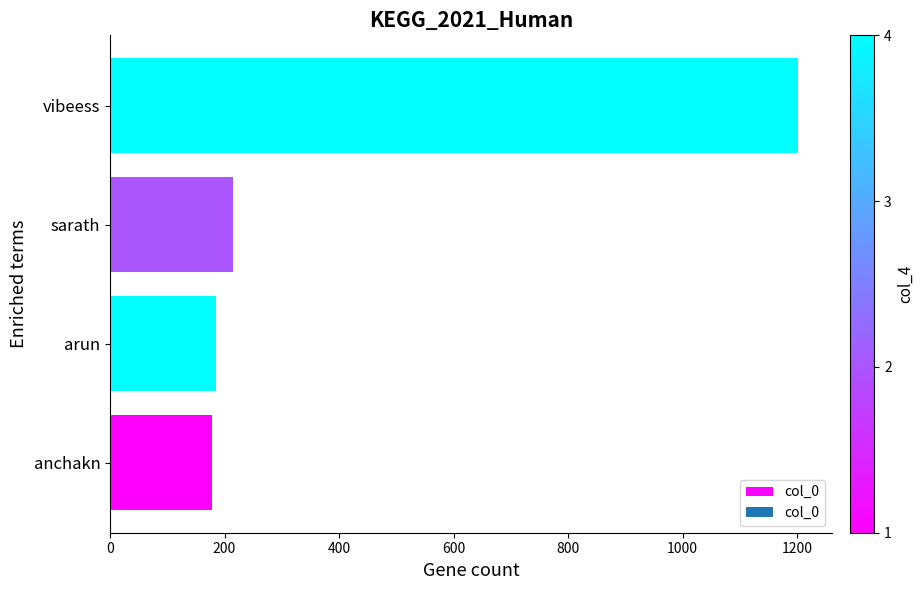

What is the maximum value shown in the chart?

1201